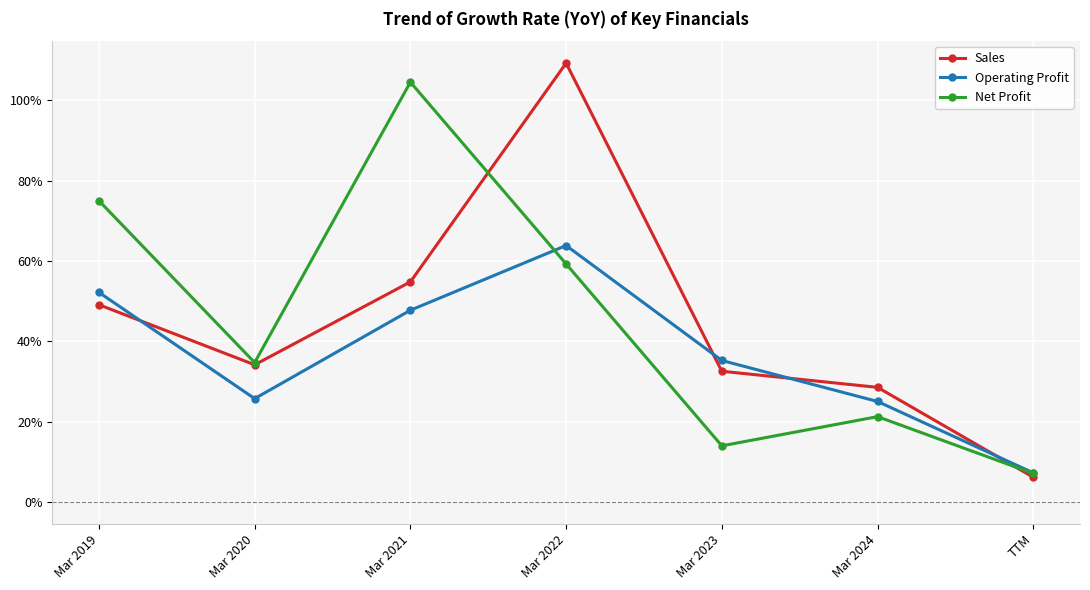

Is the value of Sales at Mar 2024 greater than the value of Operating Profit at Mar 2019?

No